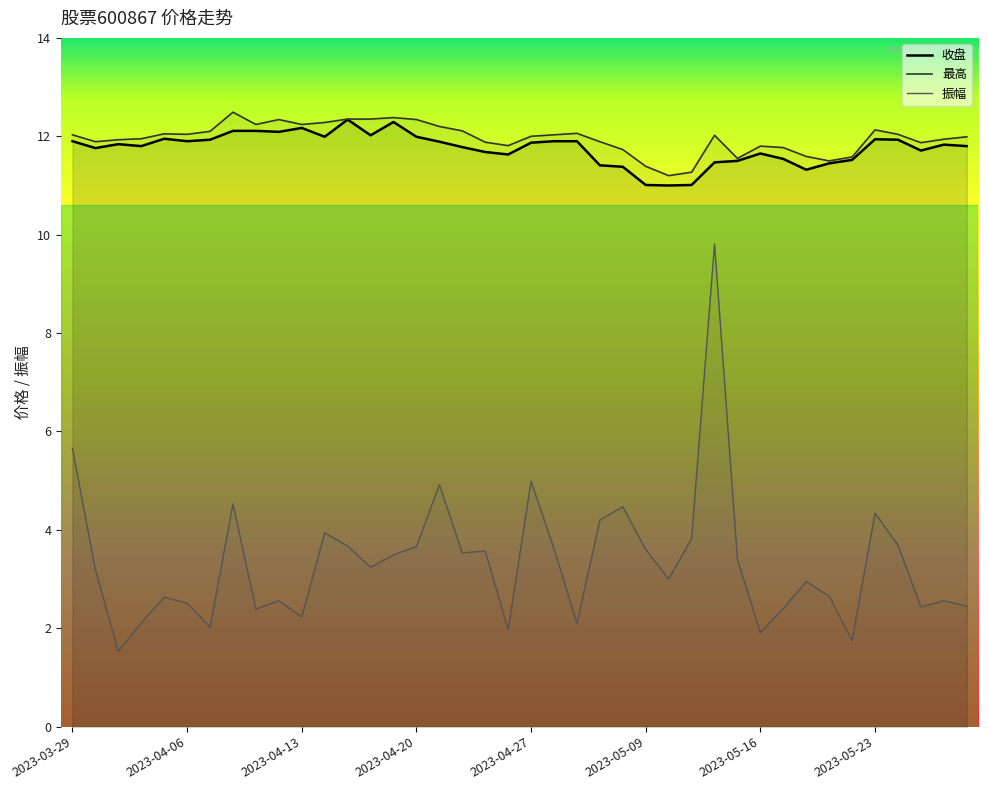

What is the total value across all series at 31?

25.7